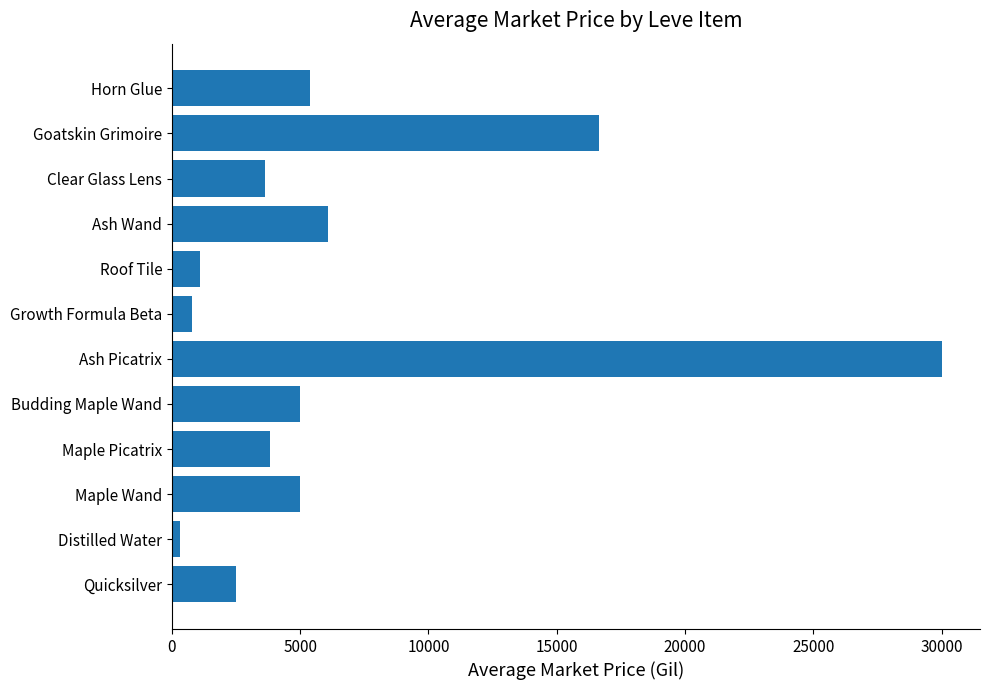

What is the minimum value shown in the chart?

328.2